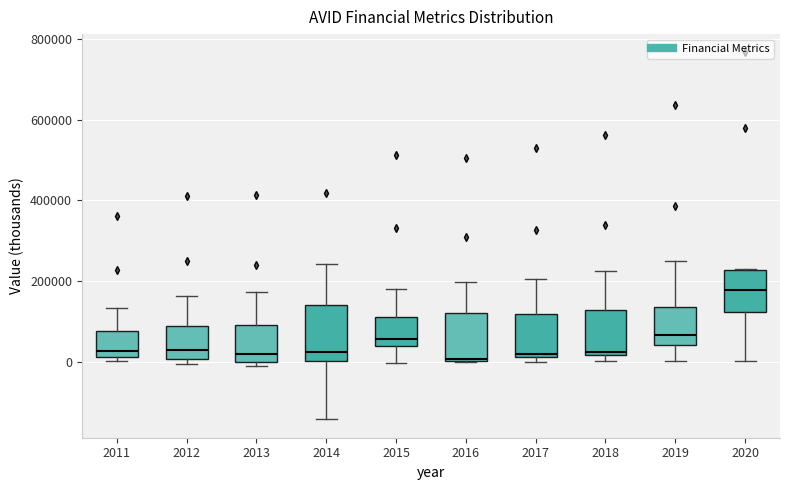

Reading left to right, read every box against the y-axis: the position of its median line, the range the box covers, and the ends of its whiskers. The values are not printed on the chart, so give them approximately, as read against the axis.

2011: median 20000 (just above the box's lower edge), box 20000 to 80000, whiskers 0 to 140000
2012: median 20000, box 0 to 80000, whiskers 0 (just below the box's lower edge) to 160000
2013: median 20000, box 0 to 100000, whiskers -20000 to 180000
2014: median 20000, box 0 to 140000, whiskers -140000 to 240000
2015: median 60000, box 40000 to 120000, whiskers 0 to 180000
2016: median 0, box 0 to 120000, whiskers 0 to 200000
2017: median 20000 (just above the box's lower edge), box 20000 to 120000, whiskers 0 to 200000
2018: median 20000 (just above the box's lower edge), box 20000 to 120000, whiskers 0 to 220000
2019: median 60000, box 40000 to 140000, whiskers 0 to 240000
2020: median 180000, box 120000 to 220000, whiskers 0 to 220000